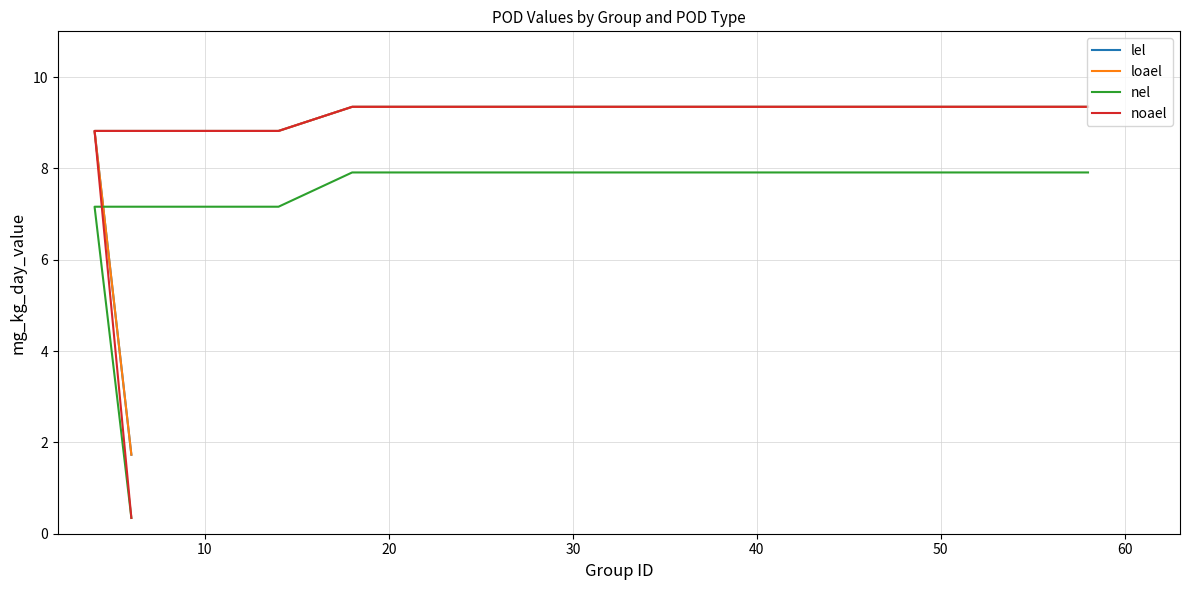

True or false: loael has a value of 9.3 at 50.

True